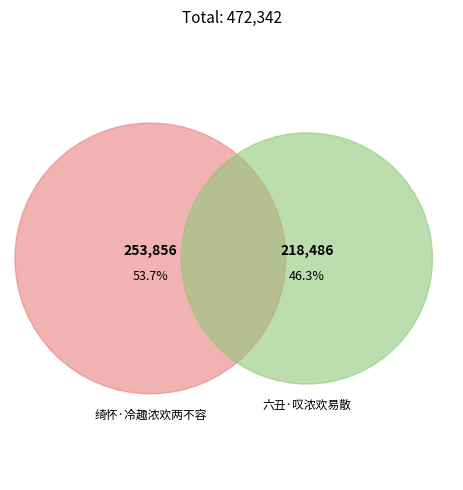

What percentage is the 六丑·叹浓欢易散 slice, to the nearest percent?

46%